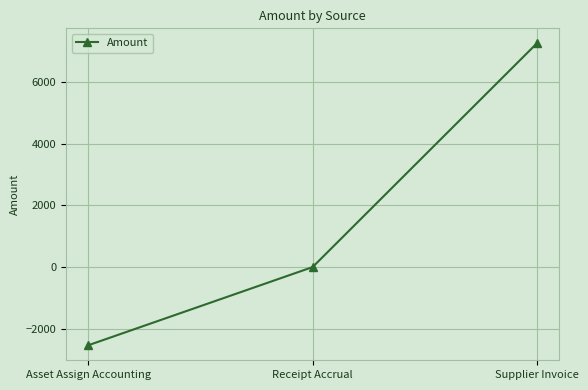

What position from the left is Receipt Accrual?

2